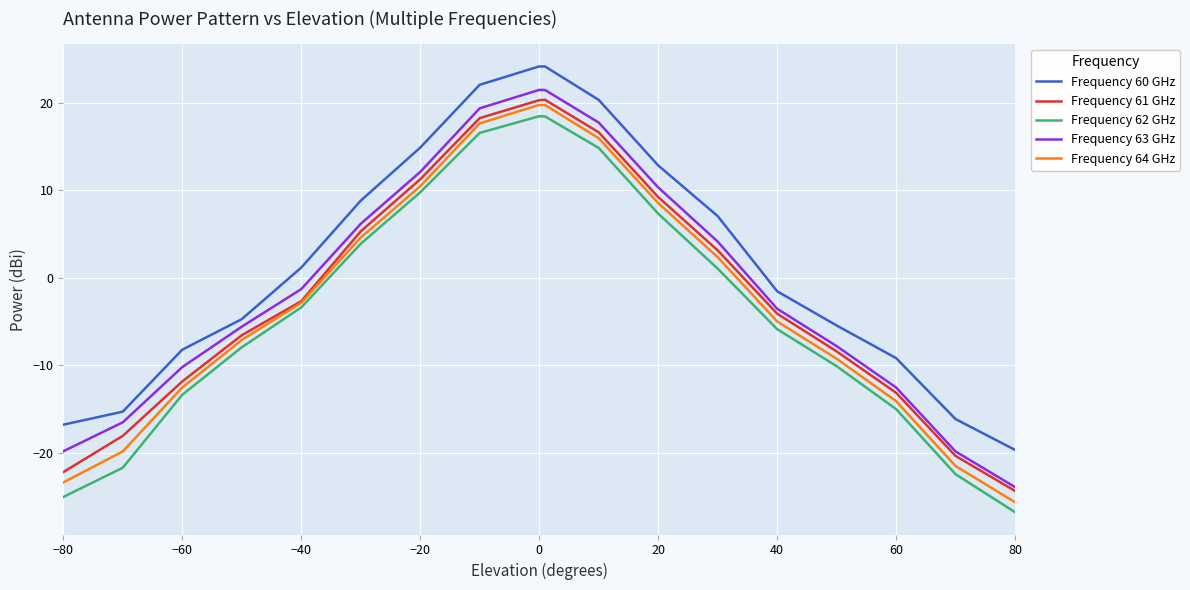

How many negative values does the Frequency 63 GHz series have?

10